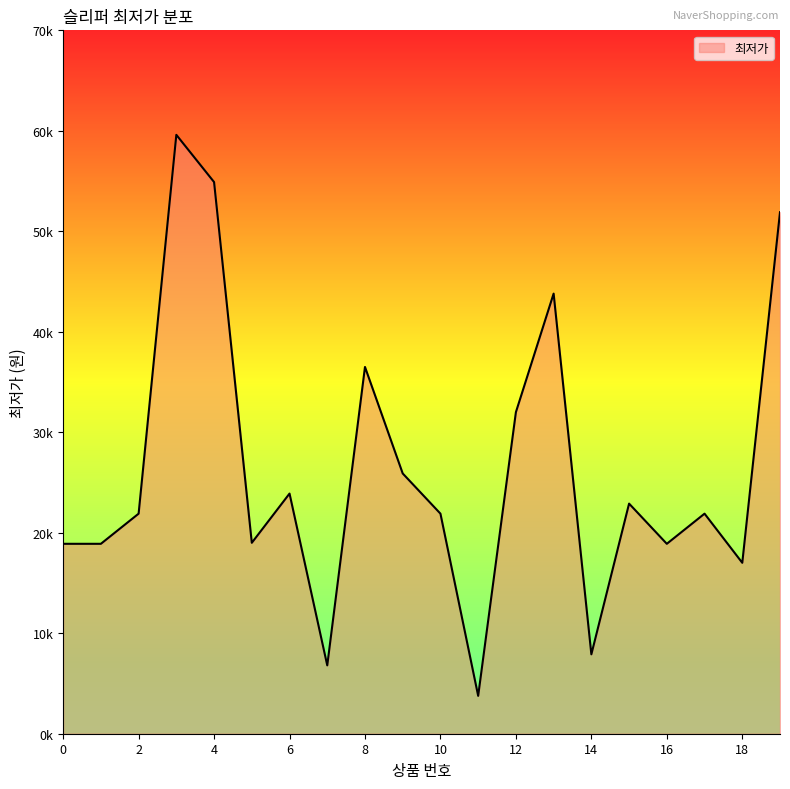

Does the chart have visible grid lines?

No